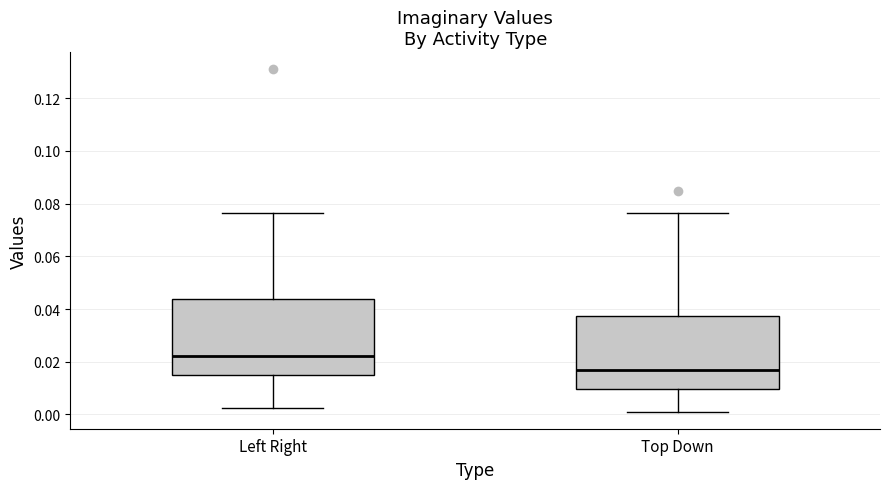

Reading left to right, read every box against the y-axis: the position of its median line, the range the box covers, and the ends of its whiskers. The values are not printed on the chart, so give them approximately, as read against the axis.

Left Right: median 0.022, box 0.016 to 0.044, whiskers 0.002 to 0.076
Top Down: median 0.016, box 0.010 to 0.038, whiskers 0.002 to 0.076